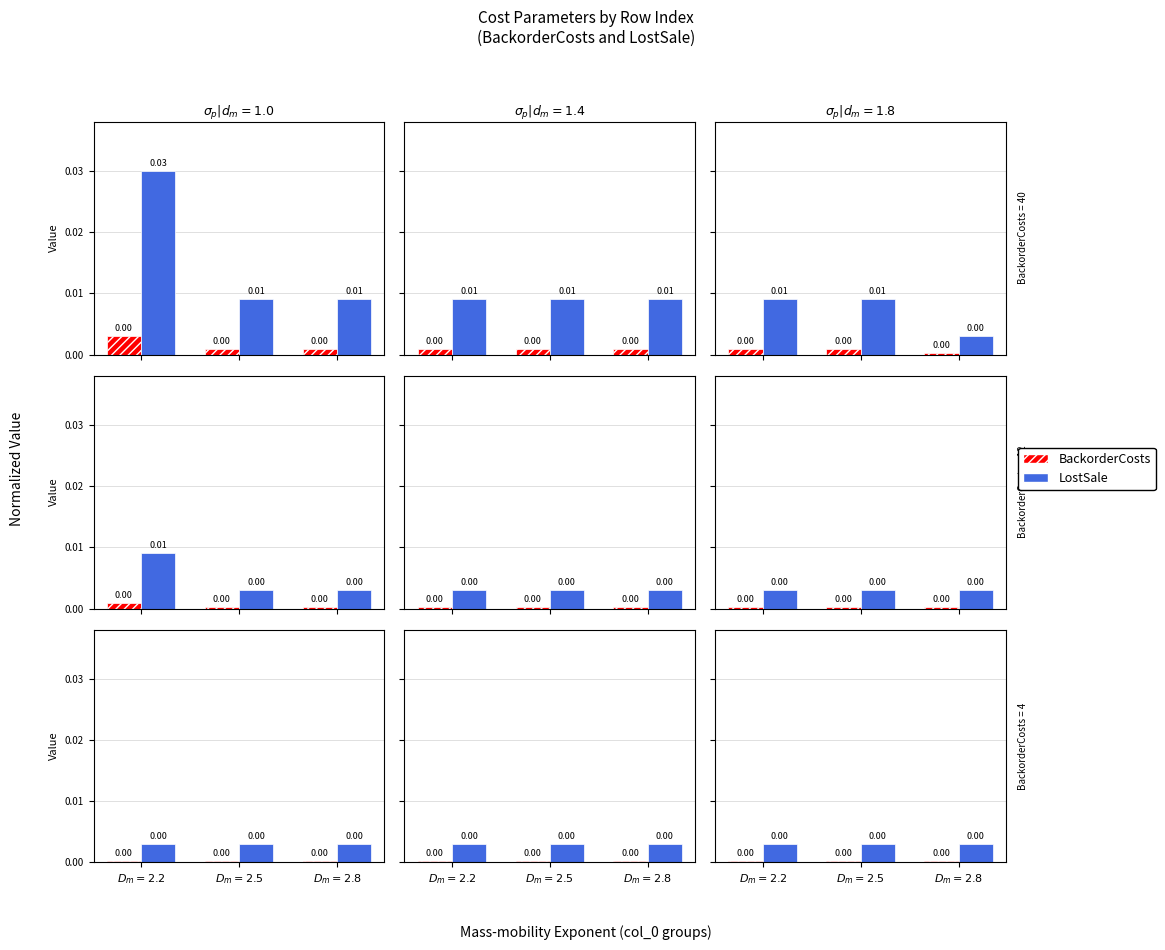

At which label is BackorderCosts closest to 0?

$D_m=2.2$